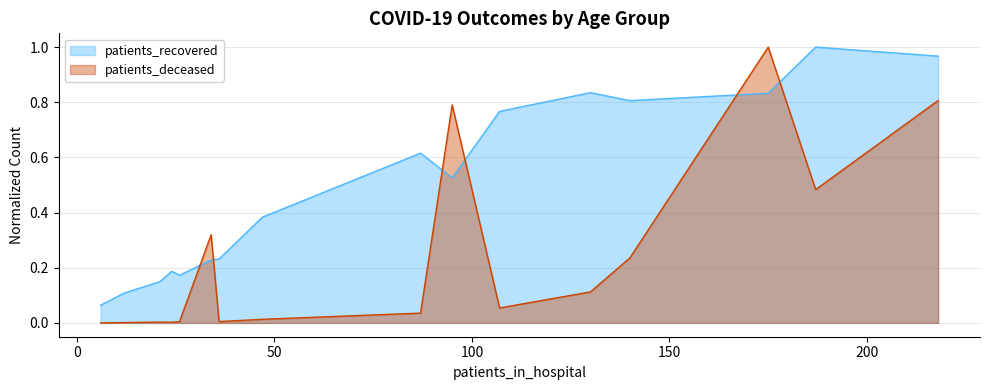

Rank the series by their average value, from lowest to highest.

patients_deceased, patients_recovered